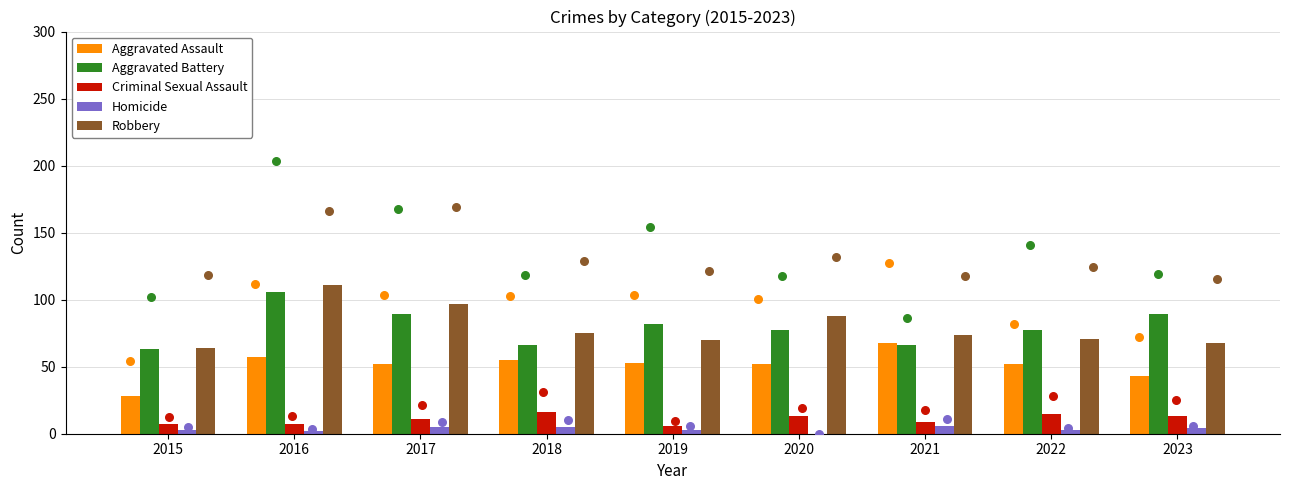

Is the value of Homicide at 2018 greater than the value of Criminal Sexual Assault at 2017?

No